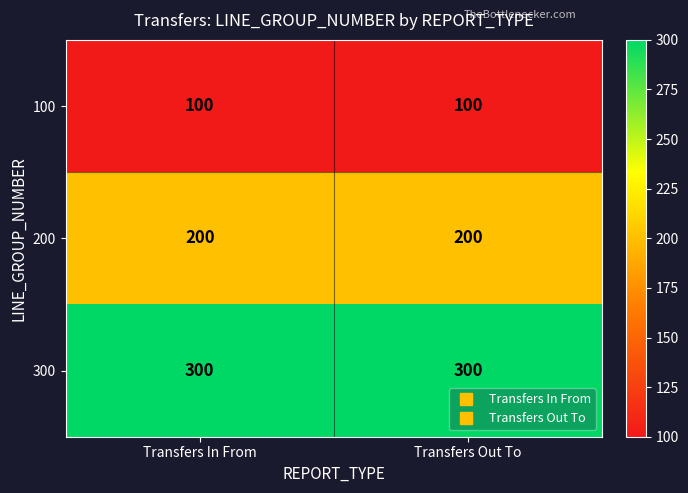

List the series in order of their peak value, highest first.

300, 200, 100